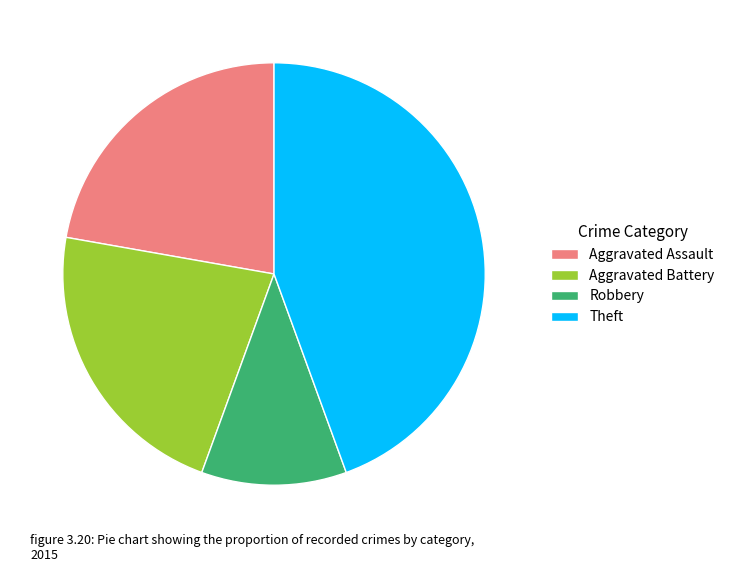

Is the sum of Aggravated Assault and Robbery greater than half?

No